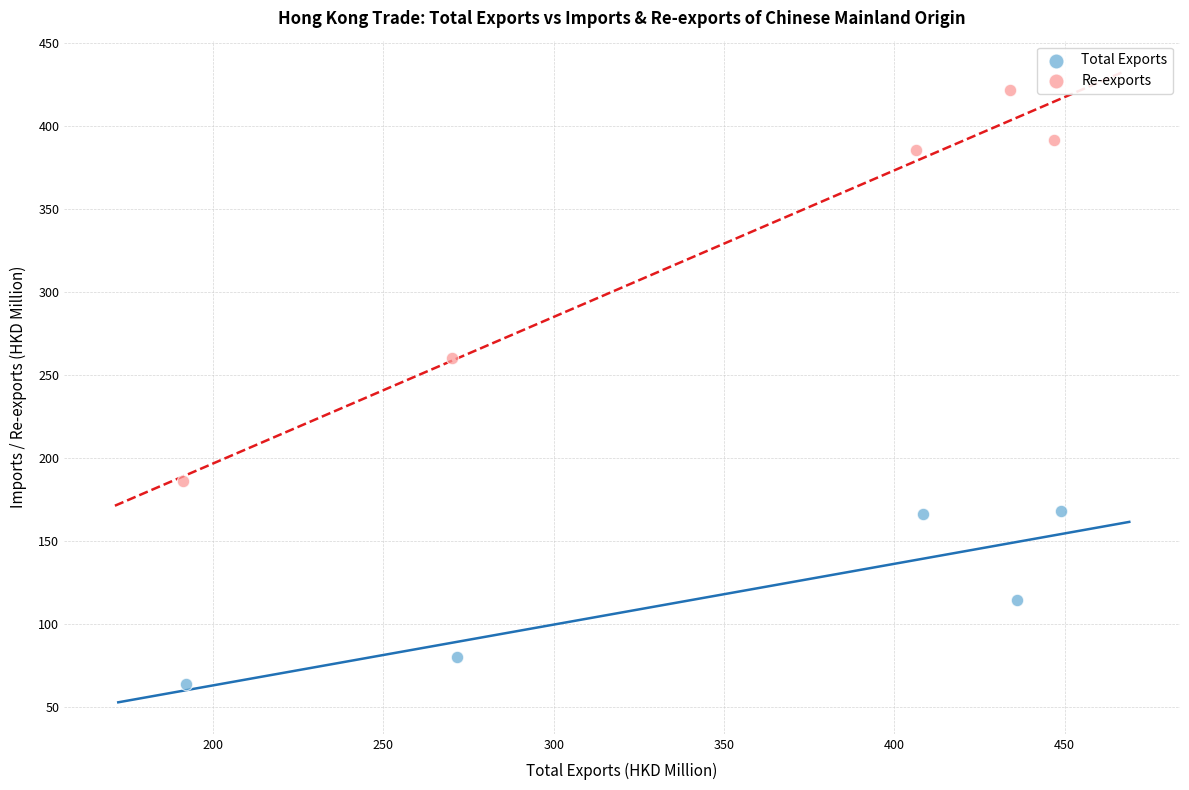

What are all the series names shown in the legend?

Total Exports, Re-exports